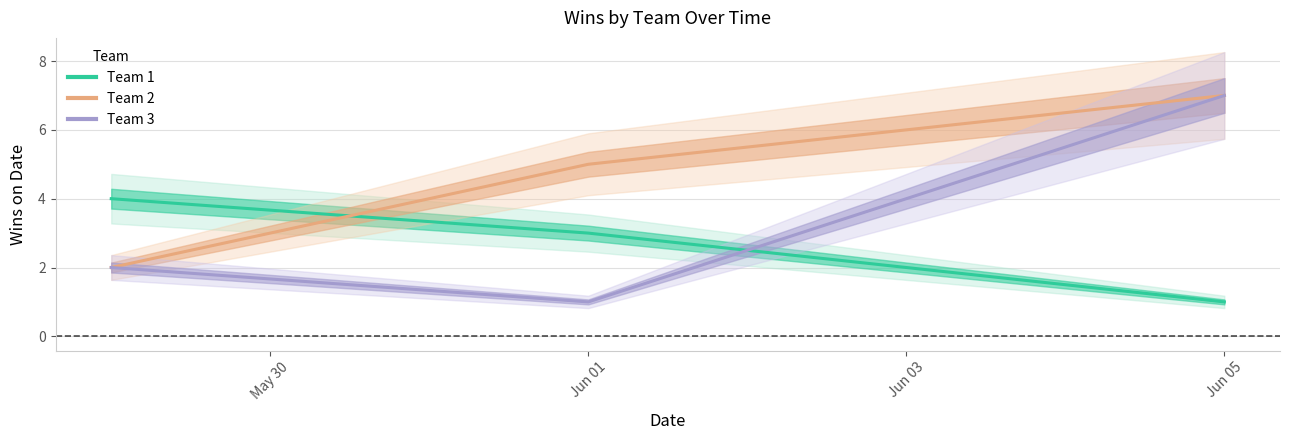

What is the value of the Team 1 point at the 3rd from the left?

1